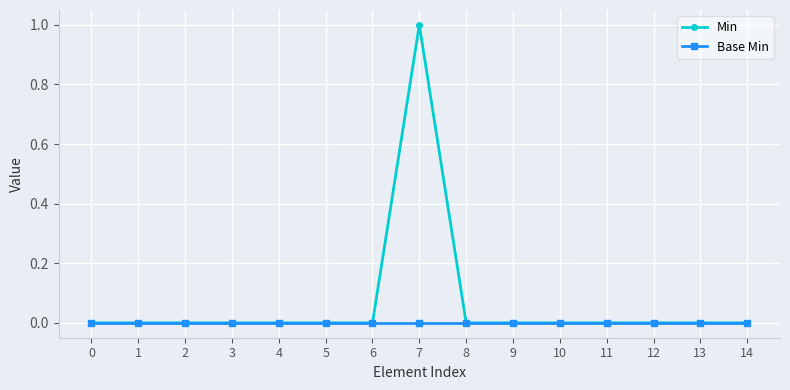

Rank the series by their average value, from highest to lowest.

Min, Base Min